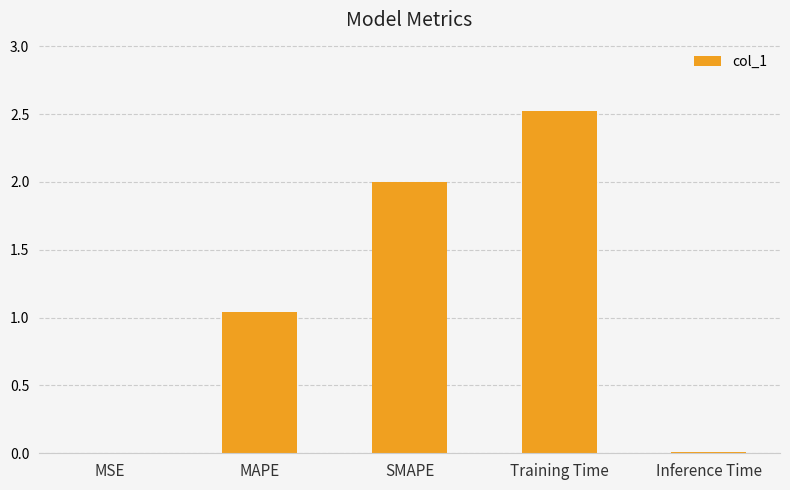

What is the maximum value shown in the chart?

2.5